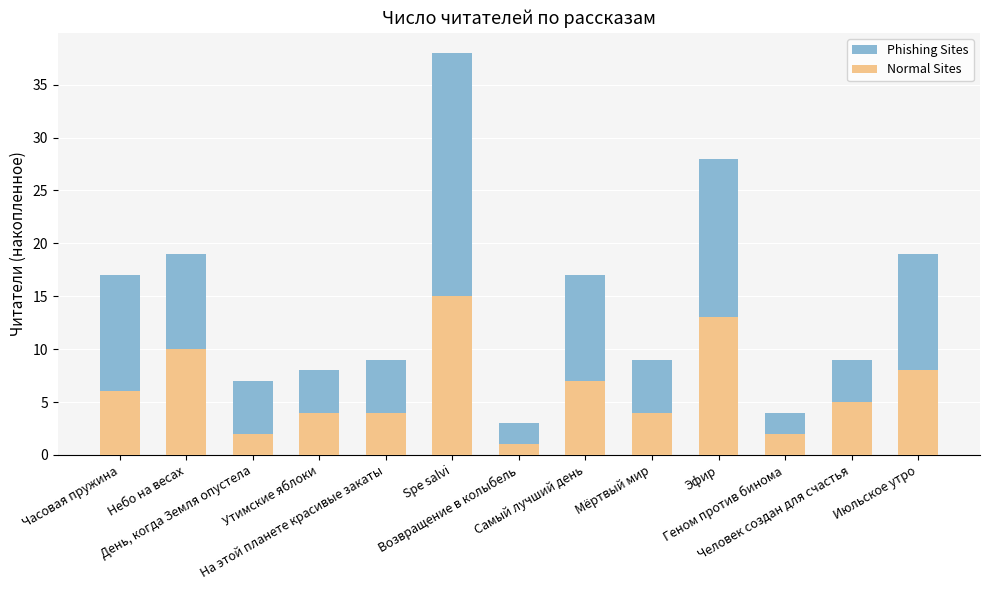

True or false: Phishing Sites has a value of 28 at Часовая пружина.

False